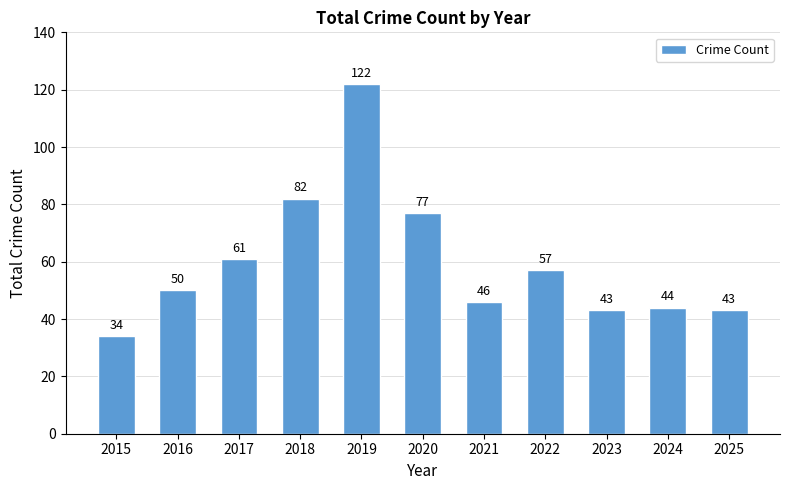

Count the number of categories in the chart.

11